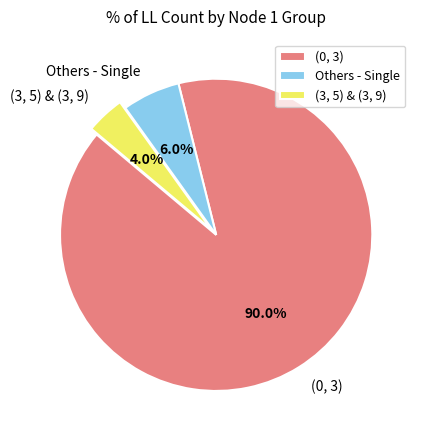

What is the ratio of the value at (0, 3) to the value at Others - Single?

15.0